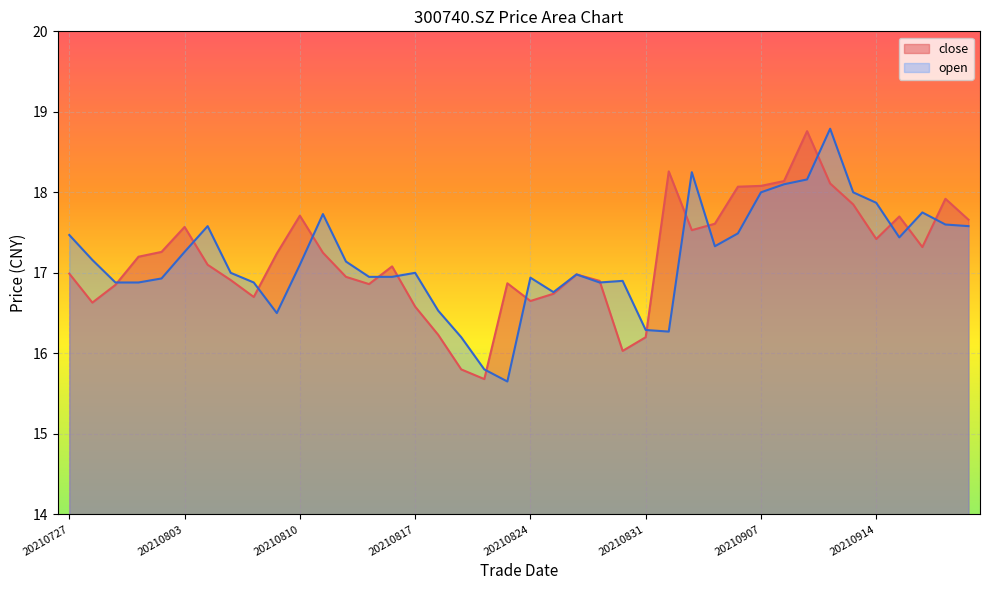

What is the sum of the close values at 20210811 and 20210902?

34.8